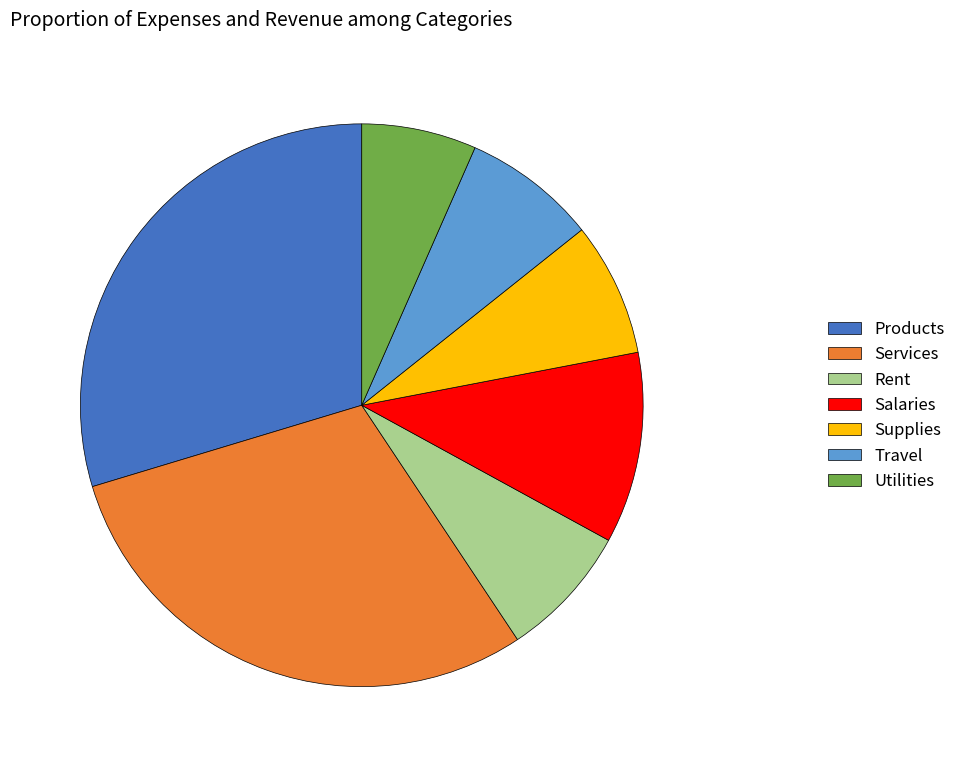

Which slice is the smallest?

Utilities